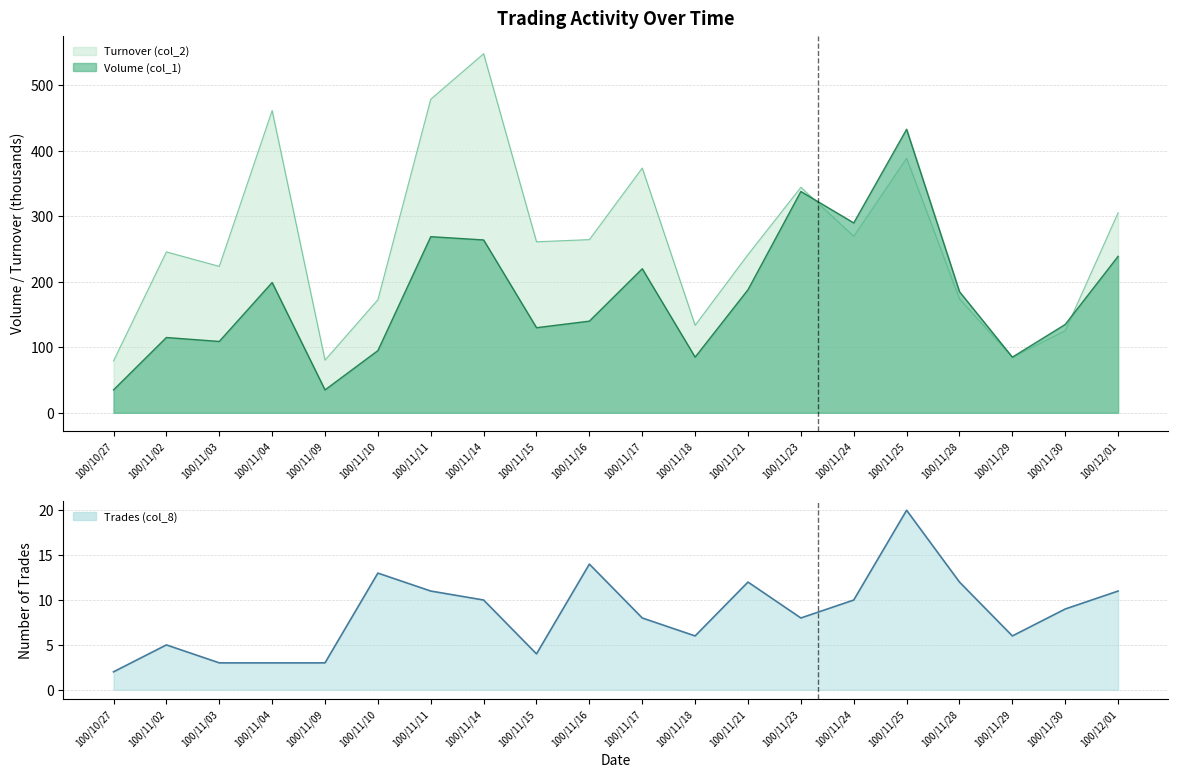

True or false: Trades (col_8) and Volume (col_1) intersect in this chart.

False